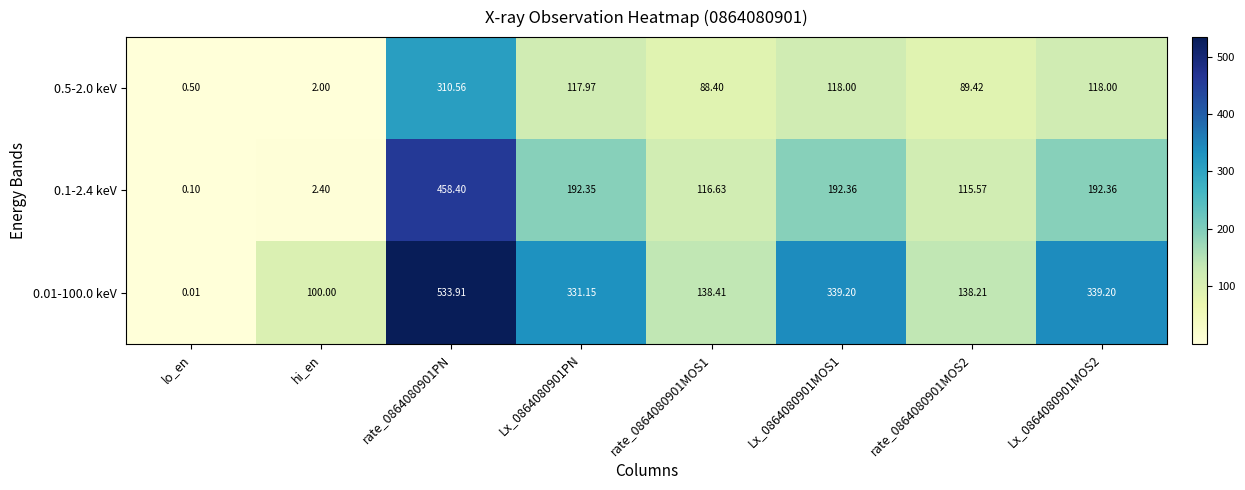

Which category has the lowest value in the 0.01-100.0 keV series?

lo_en